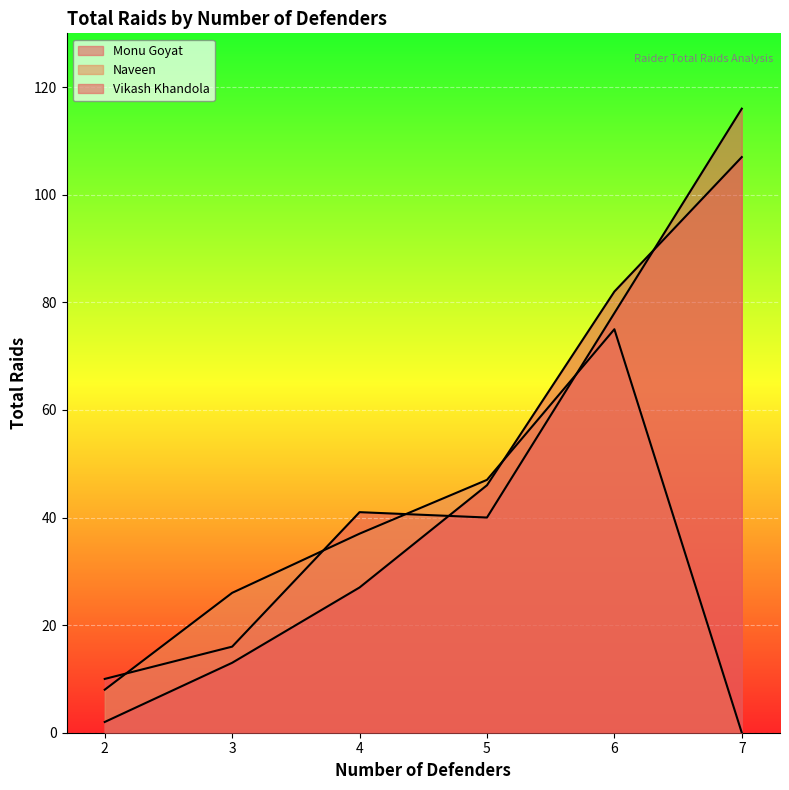

Reading left to right, transcribe all the data shown in this chart.

Monu Goyat: 2=10	3=16	4=41	5=40	6=78	7=116
Naveen: 2=8	3=26	4=37	5=47	6=75	7=0
Vikash Khandola: 2=2	3=13	4=27	5=46	6=82	7=107